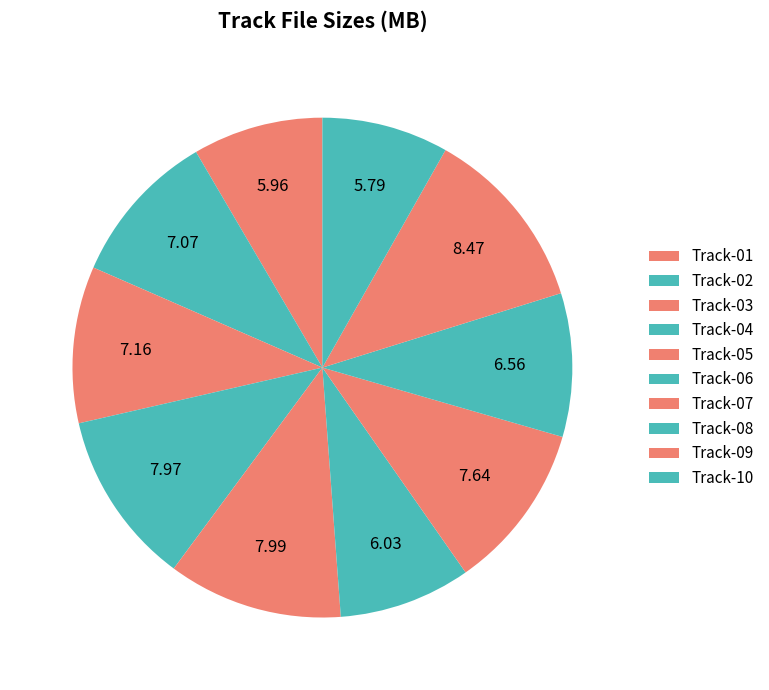

Is it true that Track-10 is 3% of the pie?

False